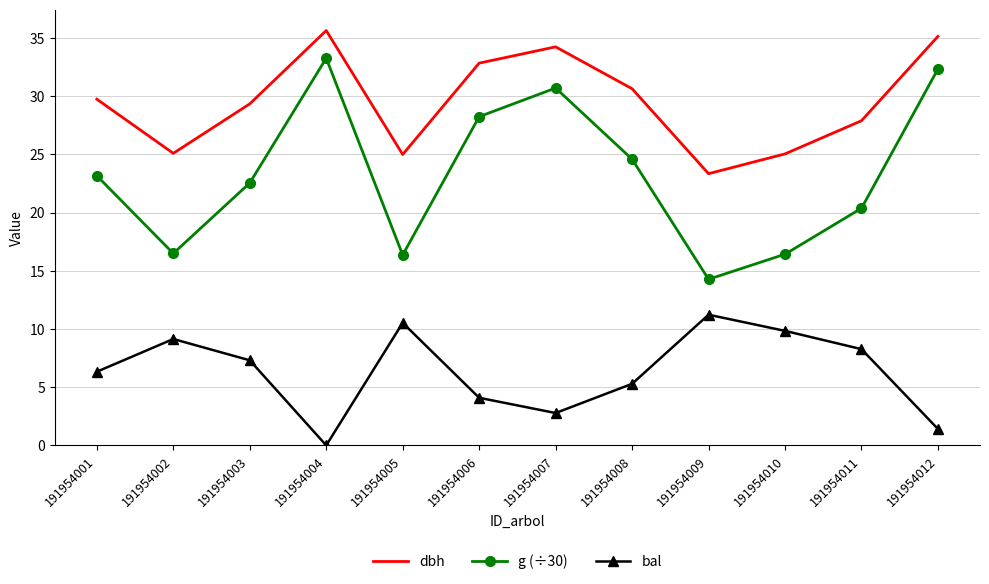

The g (÷30) series shows 4.7 at 191954005. True or false?

False